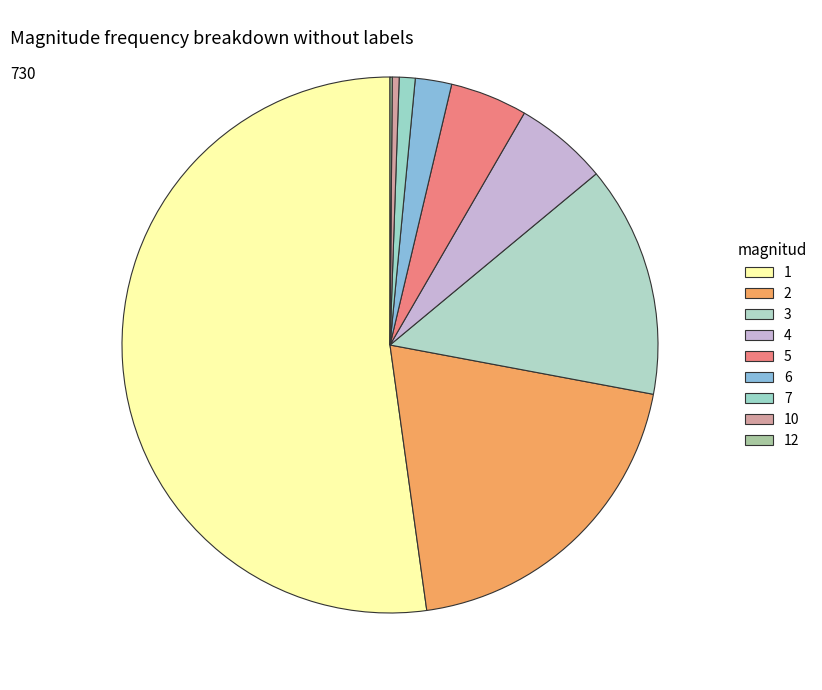

Which category has the smallest portion of the pie?

12